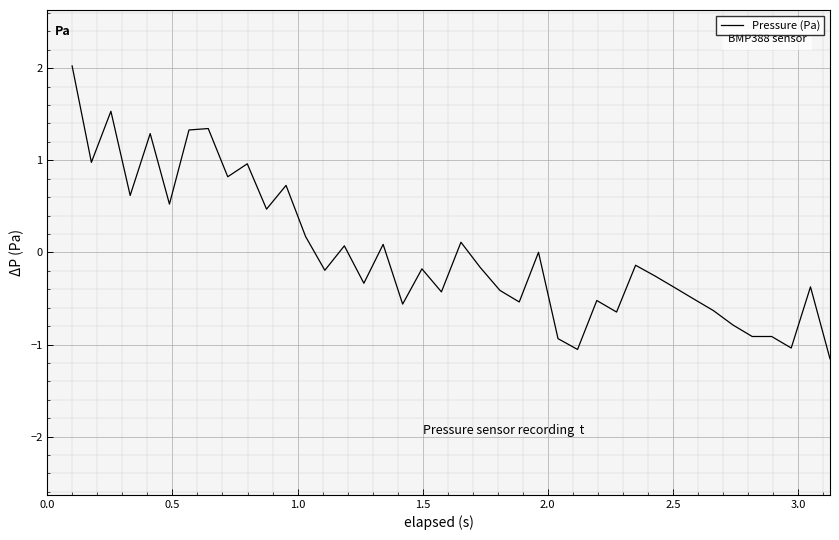

What is the smallest value displayed?

-1.2